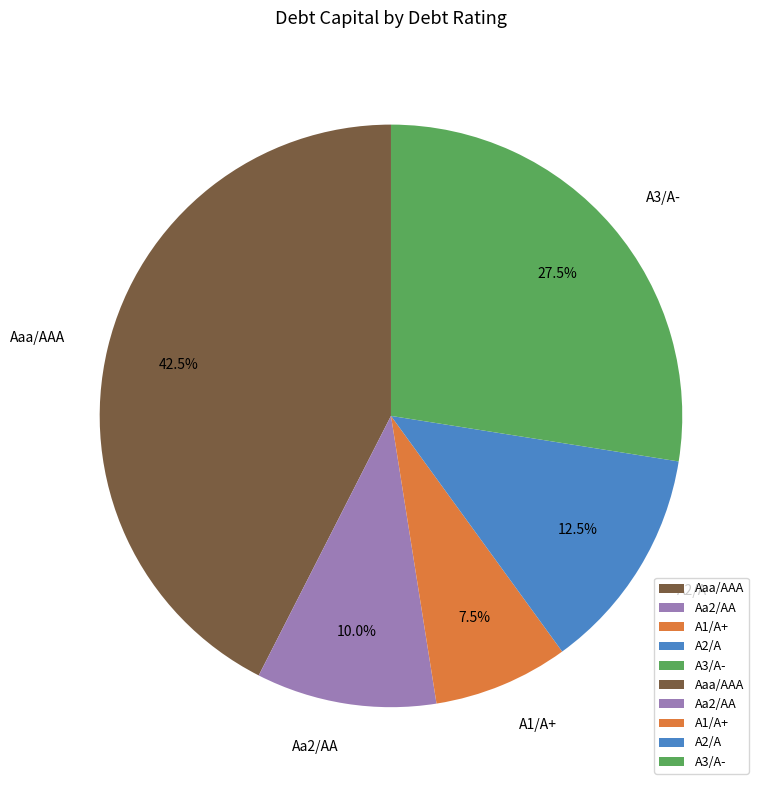

What is the ratio of the value at A1/A+ to the value at A2/A?

0.6